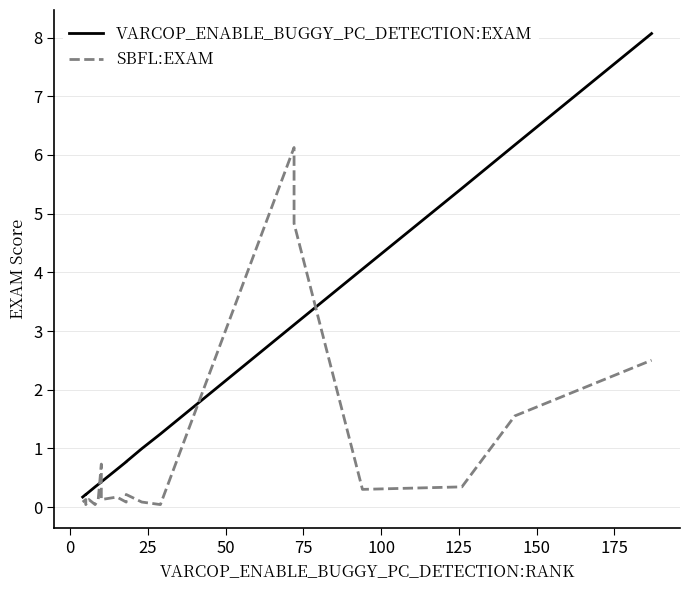

What is the value of the SBFL:EXAM point at the 16th from the left?

0.3